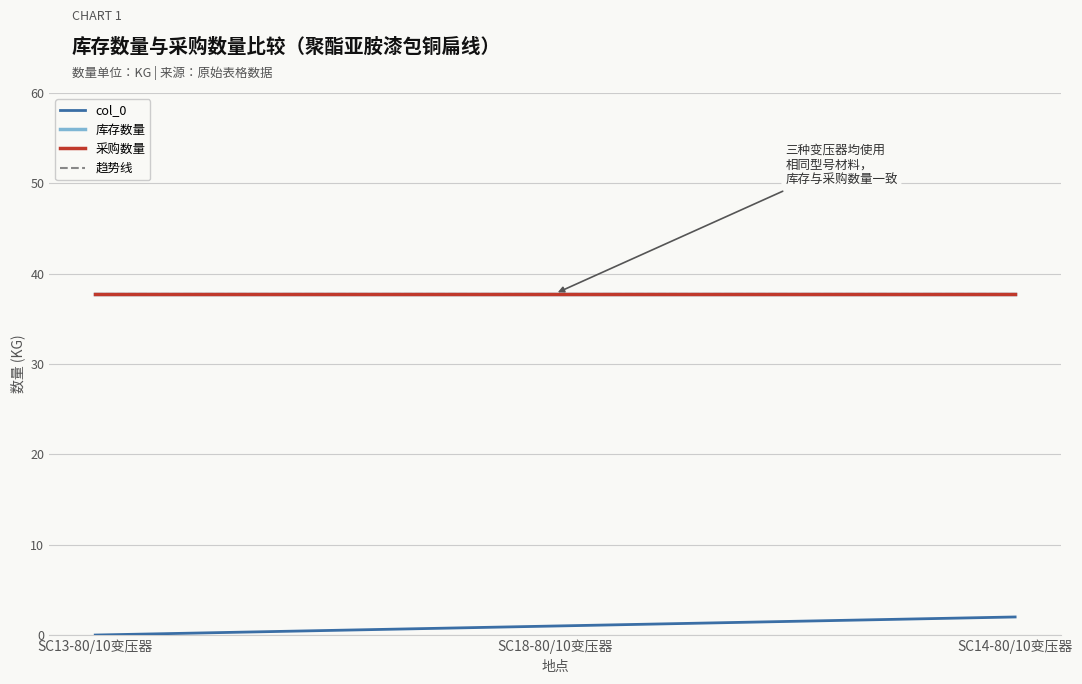

What is the spread (max minus min) of values at SC13-80/10变压器?

37.8